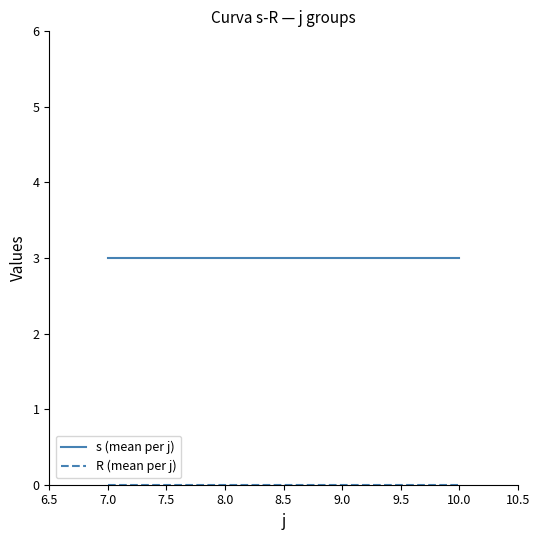

What is the lowest value of the s (mean per j) series?

3